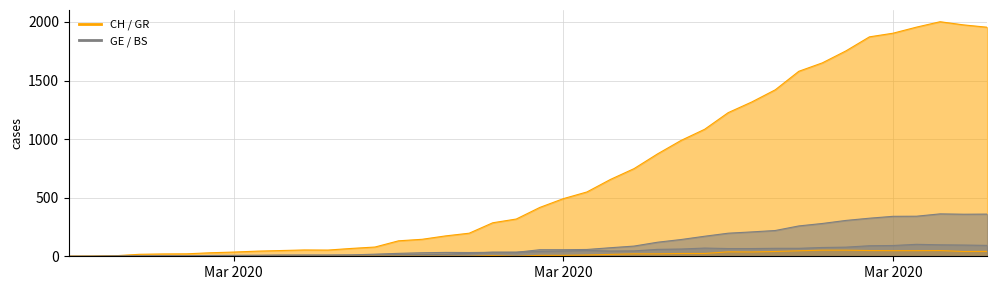

How many categories are shown in the chart?

40